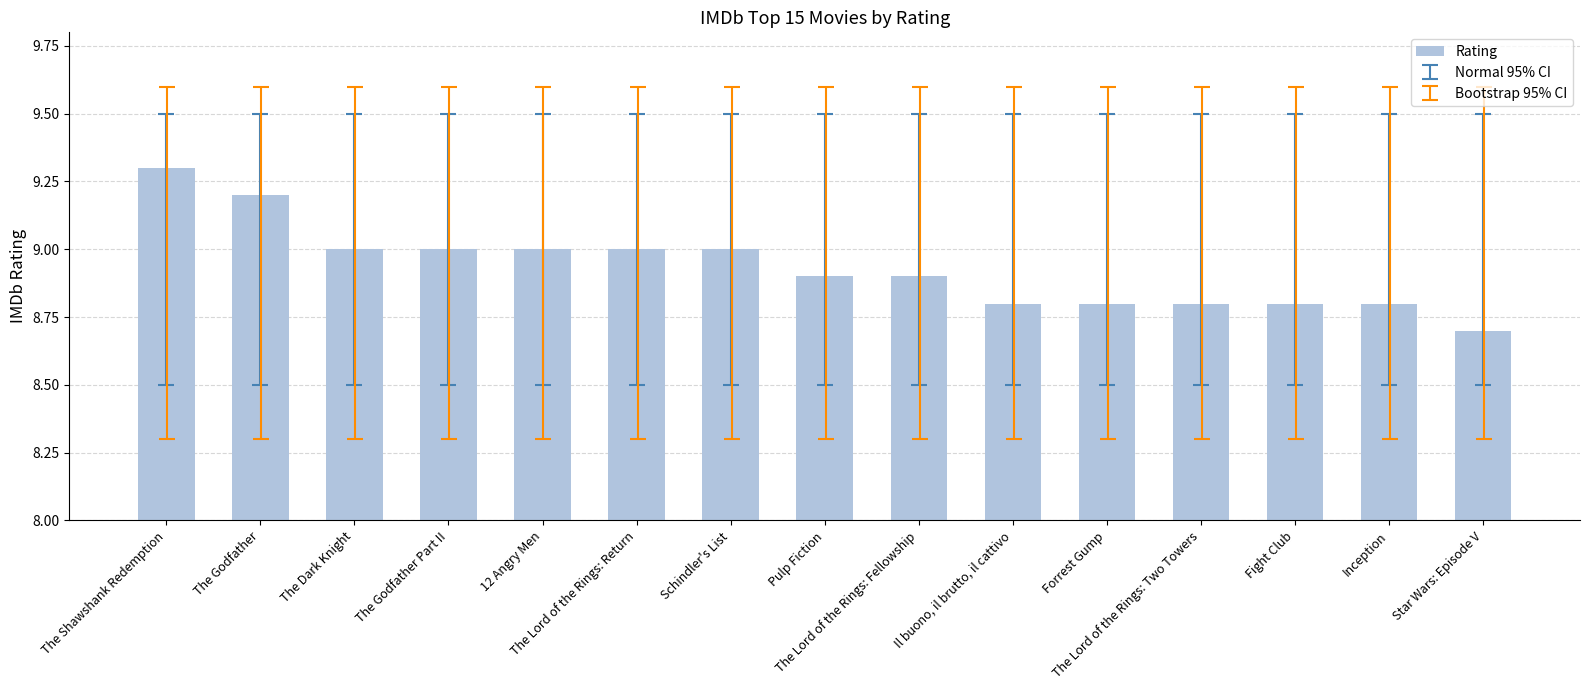

Reading right to left, list all the values displayed in this chart.

Star Wars: Episode V=8.7	Inception=8.8	Fight Club=8.8	The Lord of the Rings: Two Towers=8.8	Forrest Gump=8.8	Il buono, il brutto, il cattivo=8.8	The Lord of the Rings: Fellowship=8.9	Pulp Fiction=8.9	Schindler's List=9.0	The Lord of the Rings: Return=9.0	12 Angry Men=9.0	The Godfather Part II=9.0	The Dark Knight=9.0	The Godfather=9.2	The Shawshank Redemption=9.3